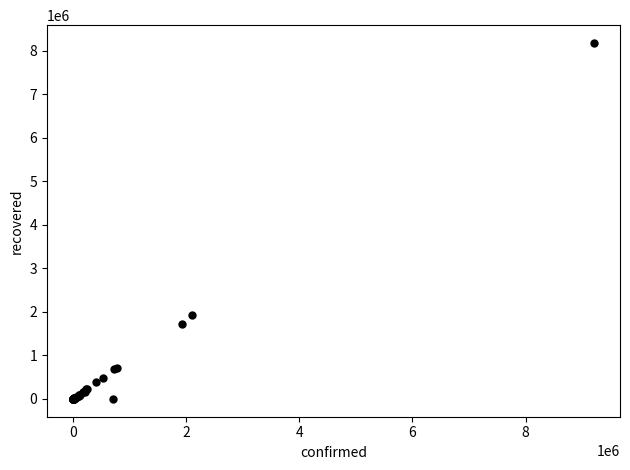

What Y value in the scatter plot is closest to 4088186?

1938322